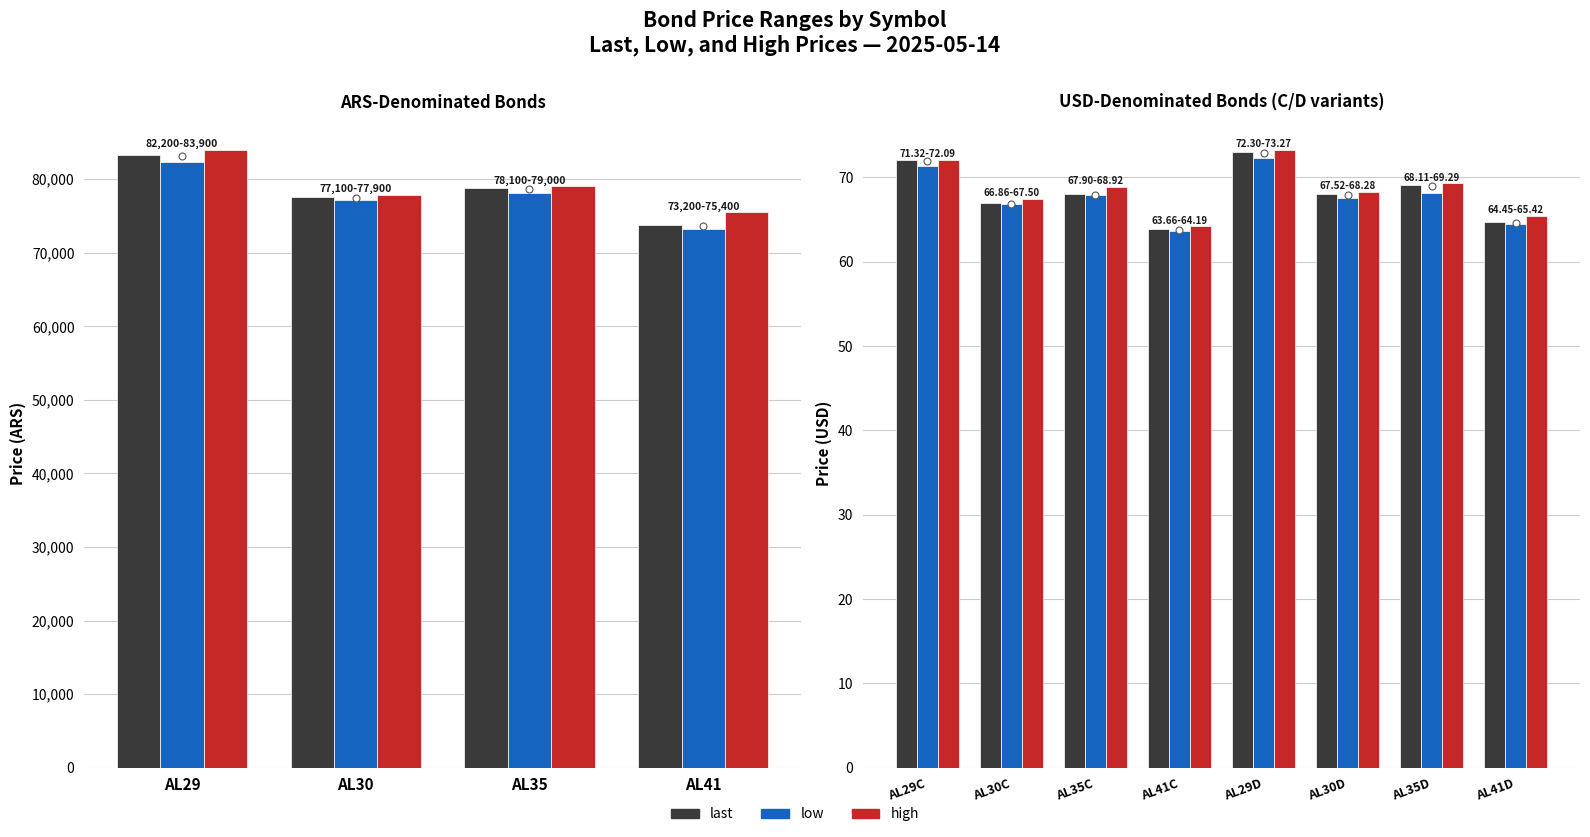

Count the number of categories in the chart.

8